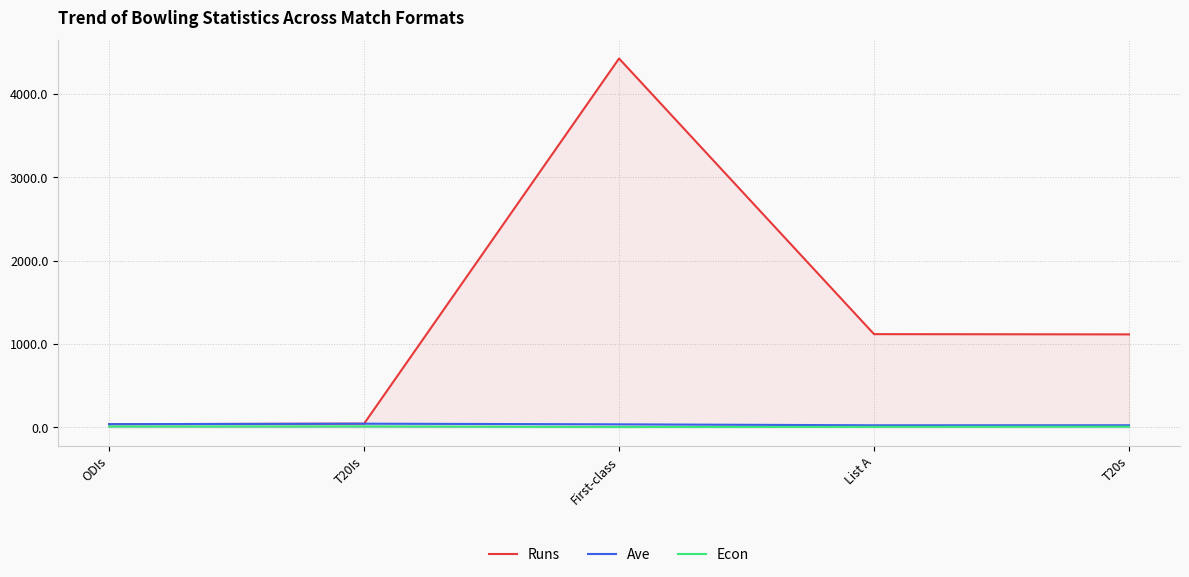

At how many categories does at least one series exceed 2640?

1